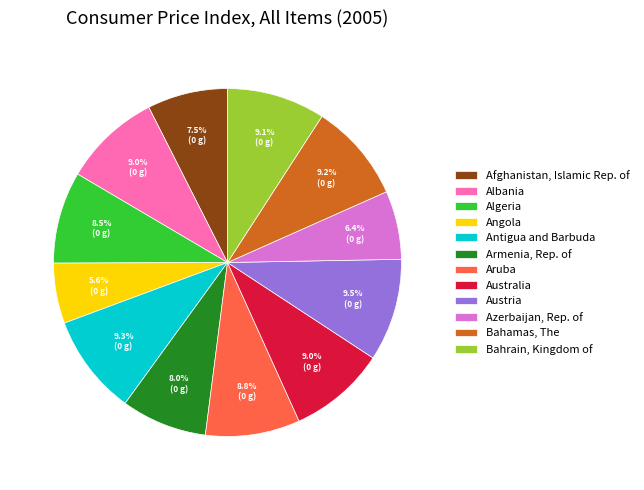

Combined, do Albania and Aruba account for over 50%?

No